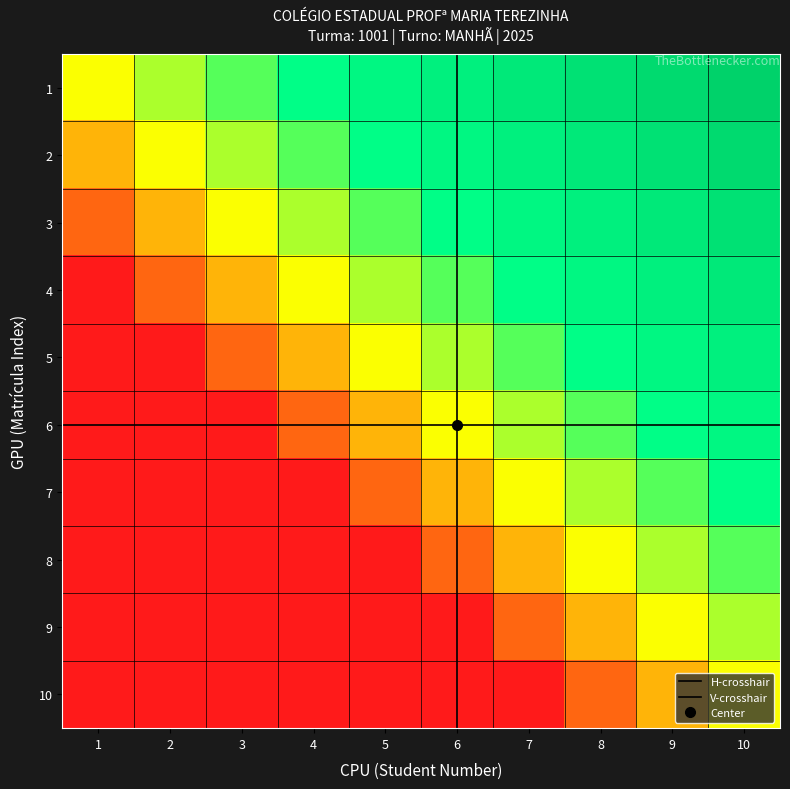

Which series has the largest total across all categories?

1